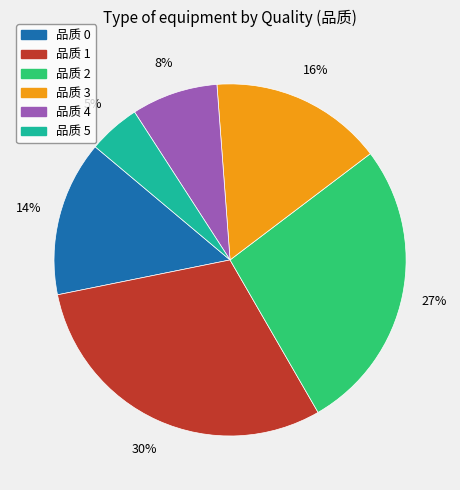

To the nearest percent, what is the difference between the largest and smallest slice percentages?

25%